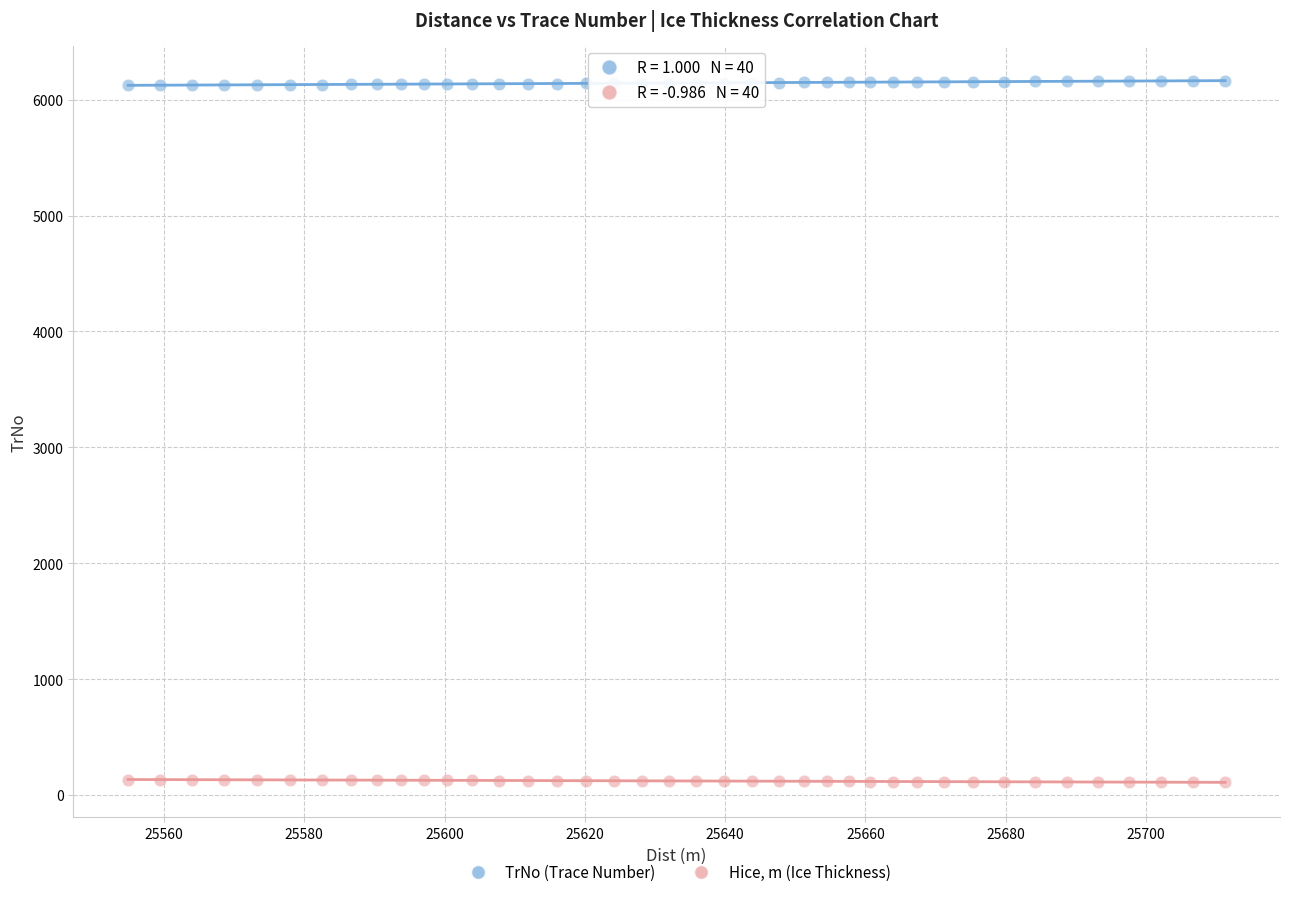

Which series contains the lowest Y value?

Hice, m (Ice Thickness)